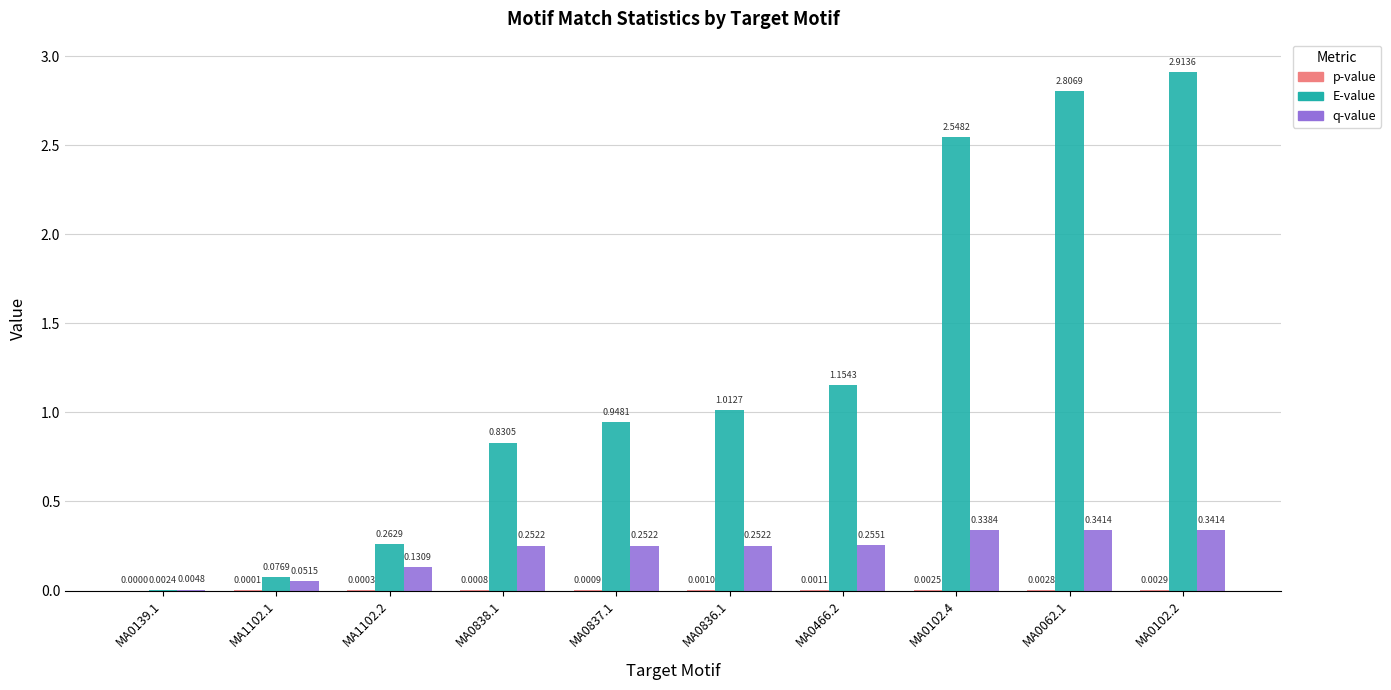

At which label does E-value reach its peak?

MA0102.2